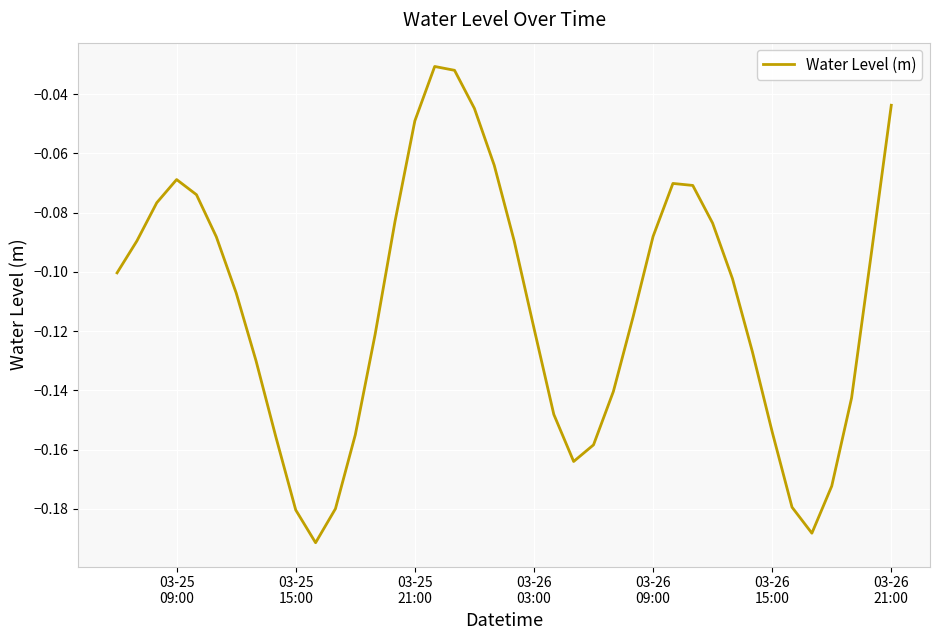

Reading right to left, list all the values displayed in this chart.

-0.0	-0.1	-0.1	-0.2	-0.2	-0.2	-0.2	-0.1	-0.1	-0.1	-0.1	-0.1	-0.1	-0.1	-0.1	-0.2	-0.2	-0.1	-0.1	-0.1	-0.1	-0.0	-0.0	-0.0	-0.0	-0.1	-0.1	-0.2	-0.2	-0.2	-0.2	-0.2	-0.1	-0.1	-0.1	-0.1	-0.1	-0.1	-0.1	-0.1